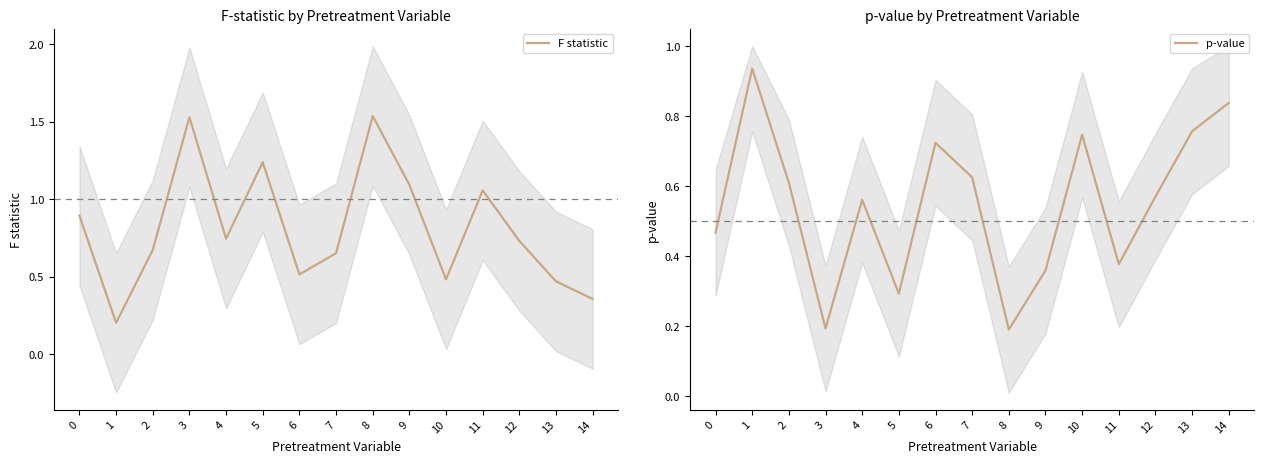

Reading left to right, list all the values displayed in this chart.

F statistic: 0=0.9	1=0.2	2=0.7	3=1.5	4=0.7	5=1.2	6=0.5	7=0.7	8=1.5	9=1.1	10=0.5	11=1.1	12=0.7	13=0.5	14=0.4
p-value: 0=0.5	1=0.9	2=0.6	3=0.2	4=0.6	5=0.3	6=0.7	7=0.6	8=0.2	9=0.4	10=0.7	11=0.4	12=0.6	13=0.8	14=0.8